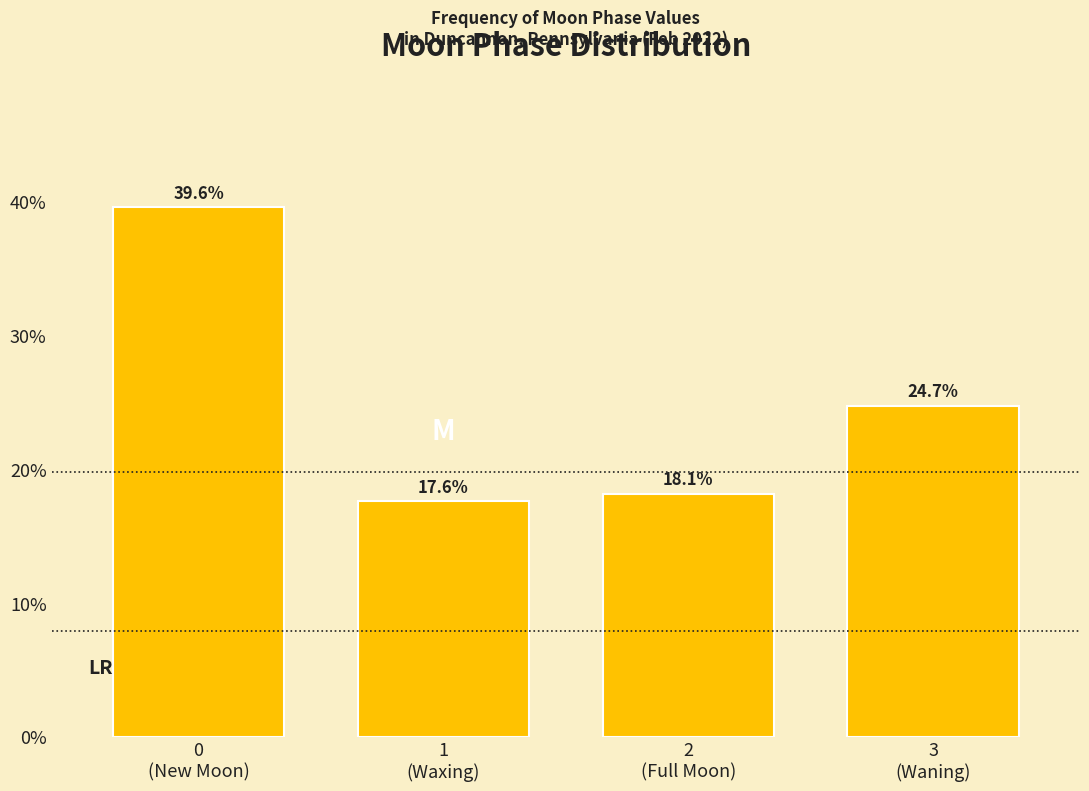

Reading right to left, list all the values displayed in this chart.

24.7	18.1	17.6	39.6